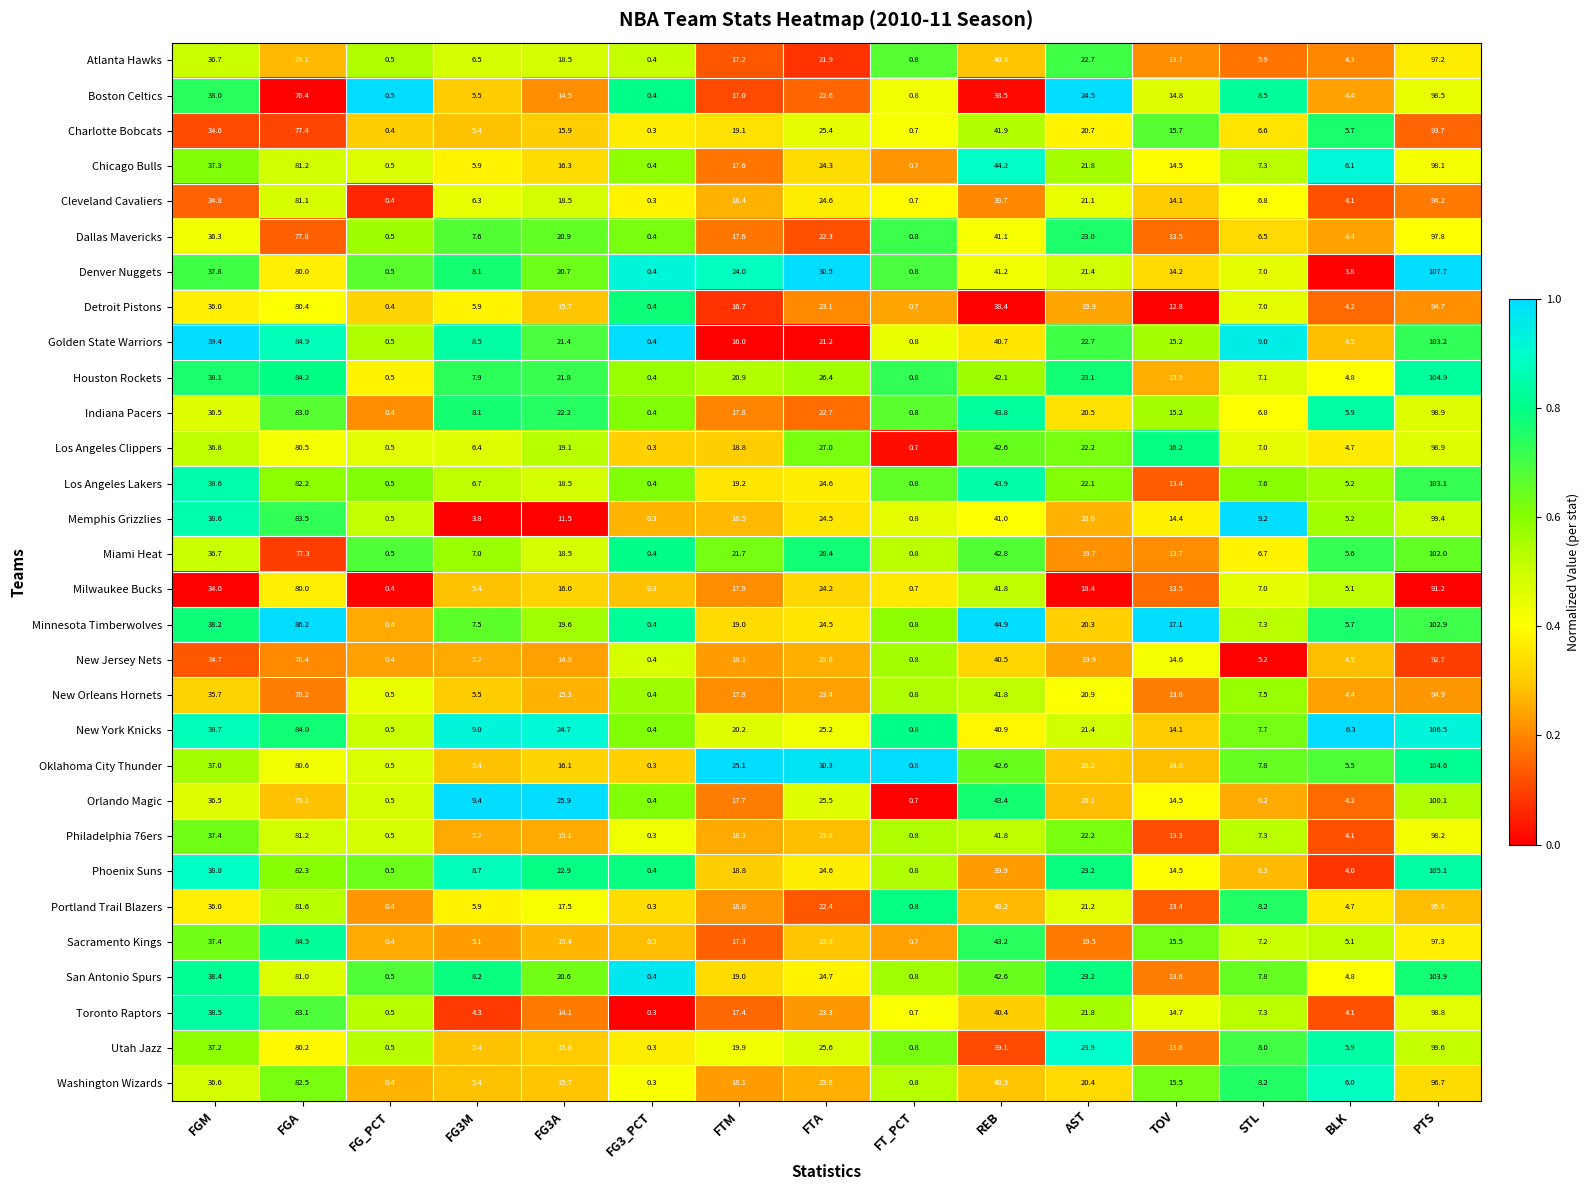

What is the sum of all Oklahoma City Thunder values?

390.8